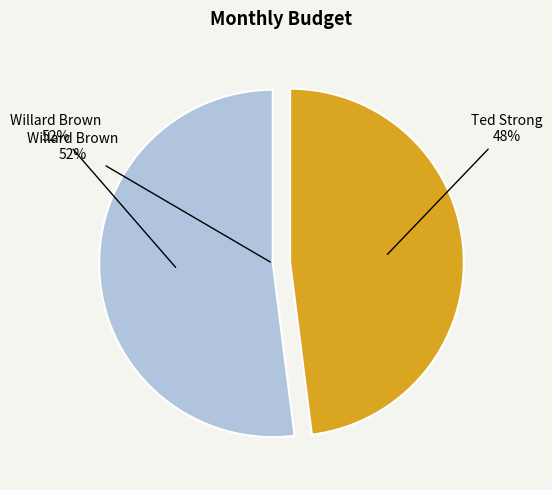

Count the number of slices in the pie.

2